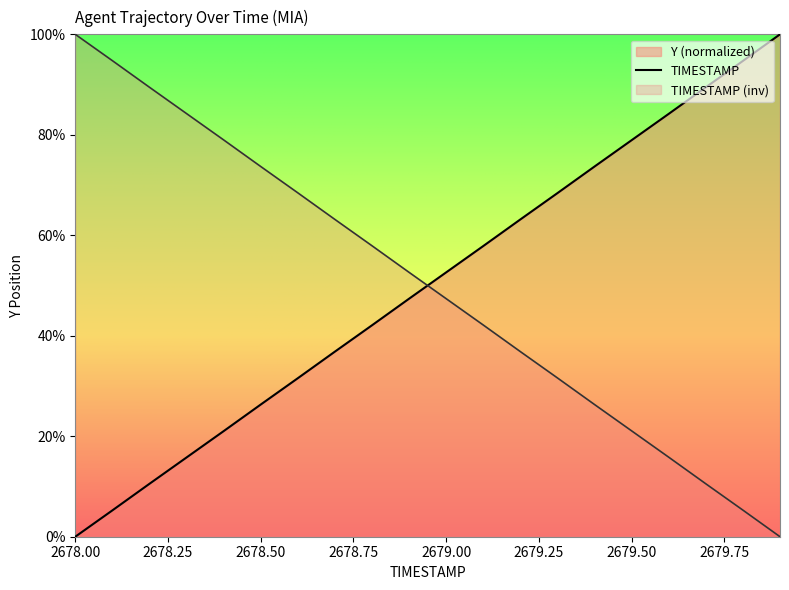

What is the difference between the highest and lowest values at 2679.1?

15.7